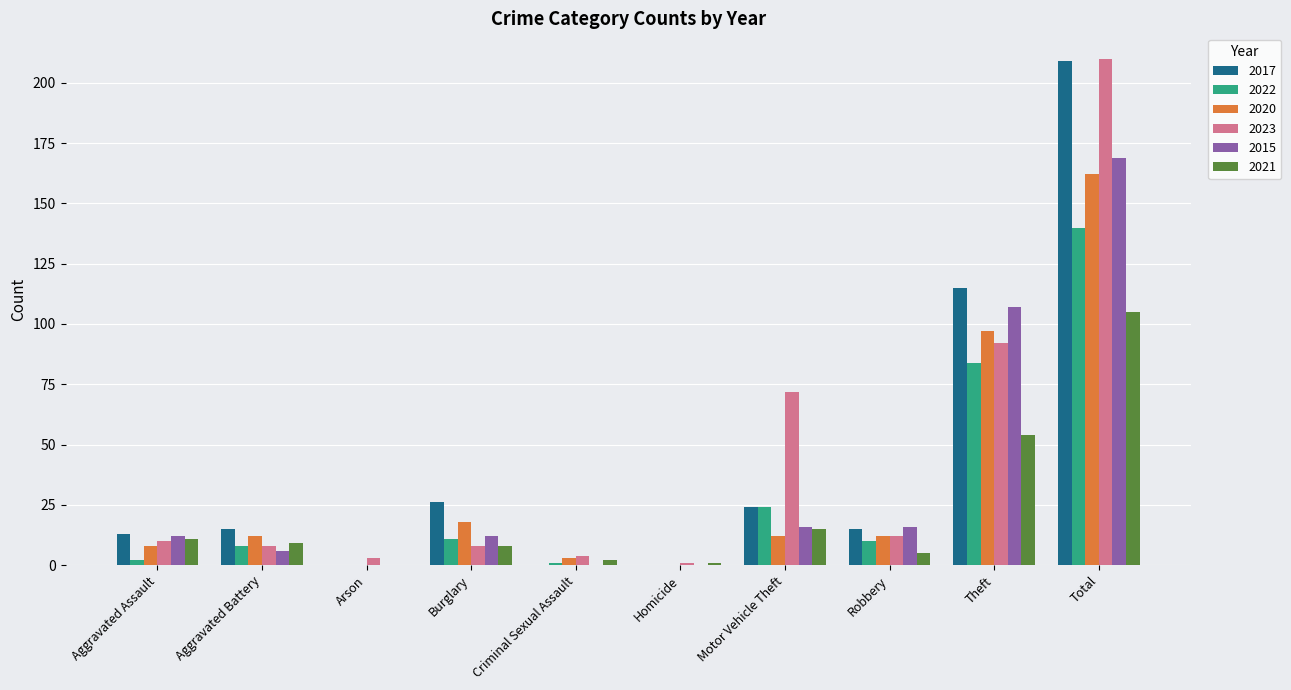

What is the sum of the 2023 values at Homicide and Motor Vehicle Theft?

73